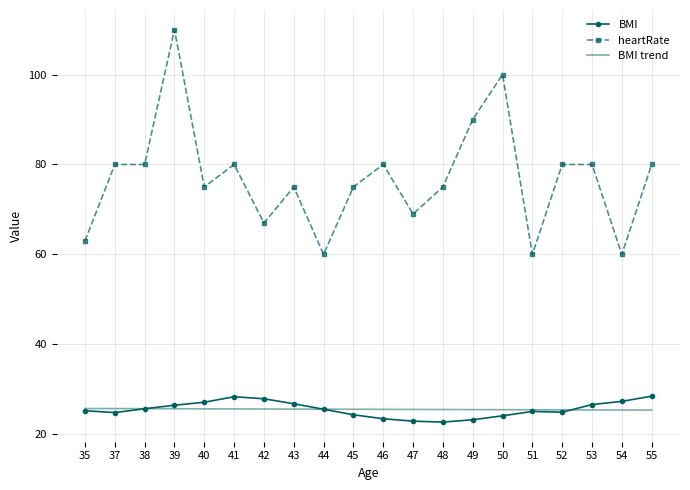

Which series has the largest total across all categories?

heartRate